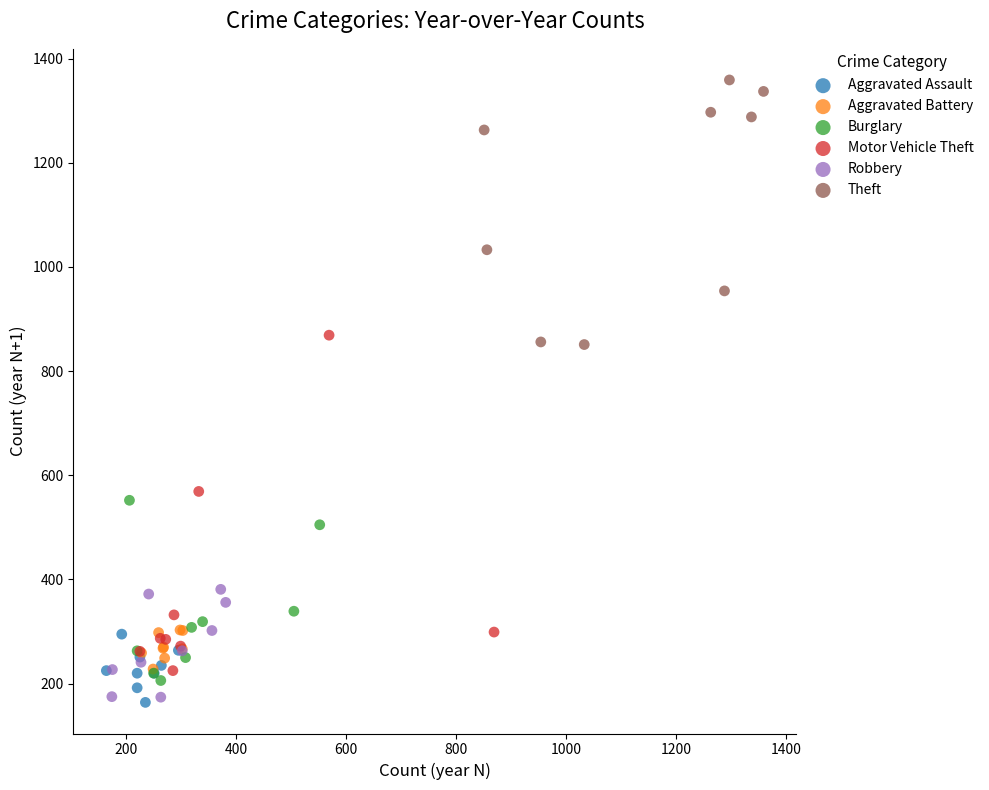

Which series reaches the maximum Y coordinate?

Theft